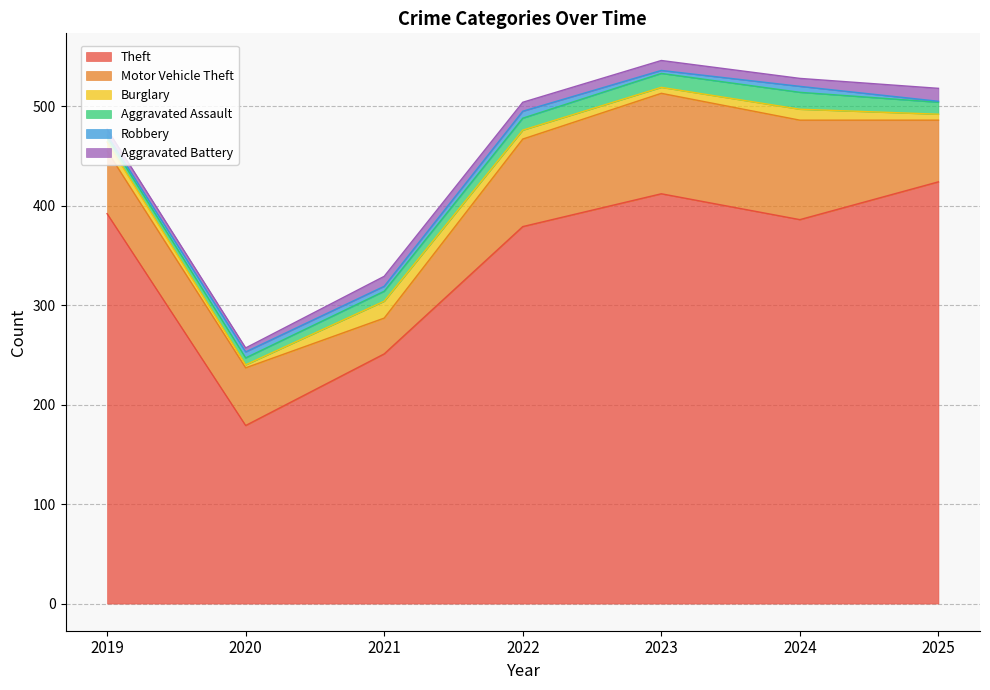

What is the difference between the highest and lowest values at 2020?

176